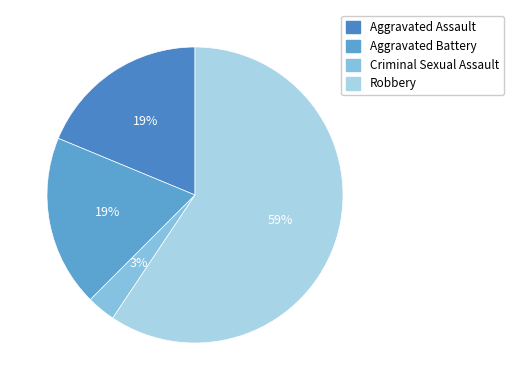

How many segments does this pie chart have?

4